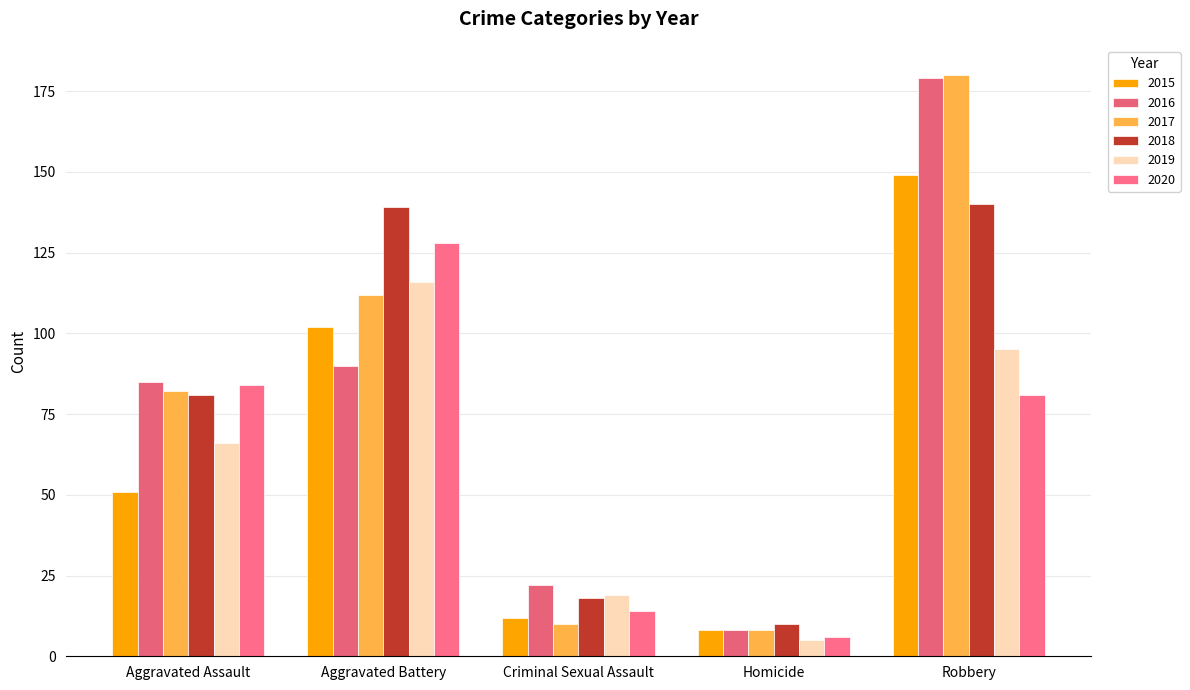

At how many categories does at least one series exceed 137?

2